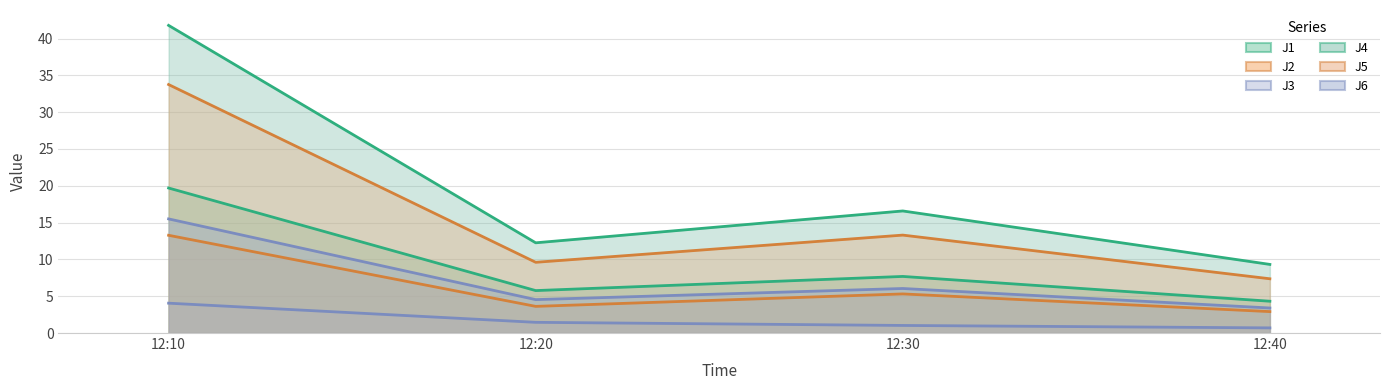

Between 12:20 and 12:10, which is larger?

12:10